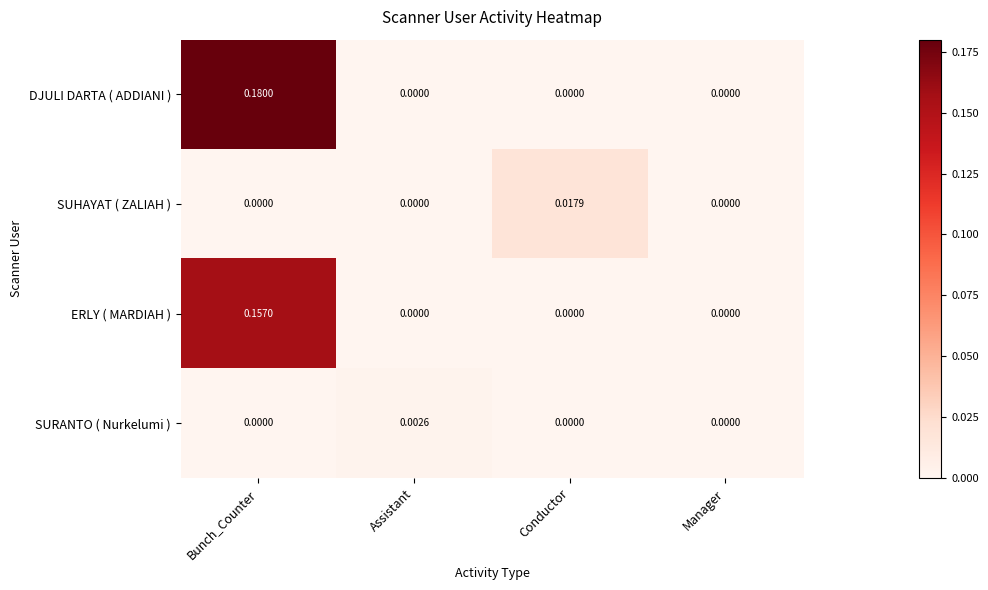

Between Assistant and Manager, which series saw the biggest shift?

SURANTO ( Nurkelumi )